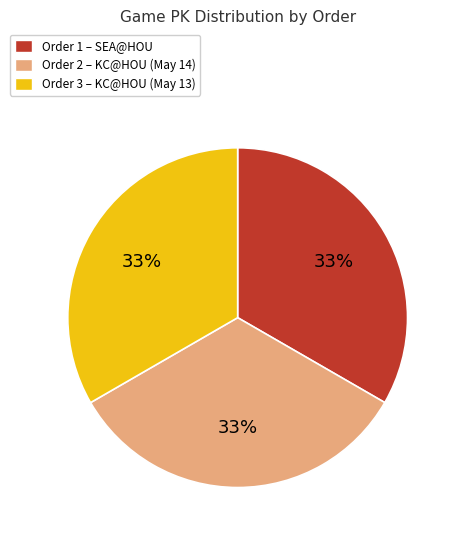

How many slices are in this pie chart?

3